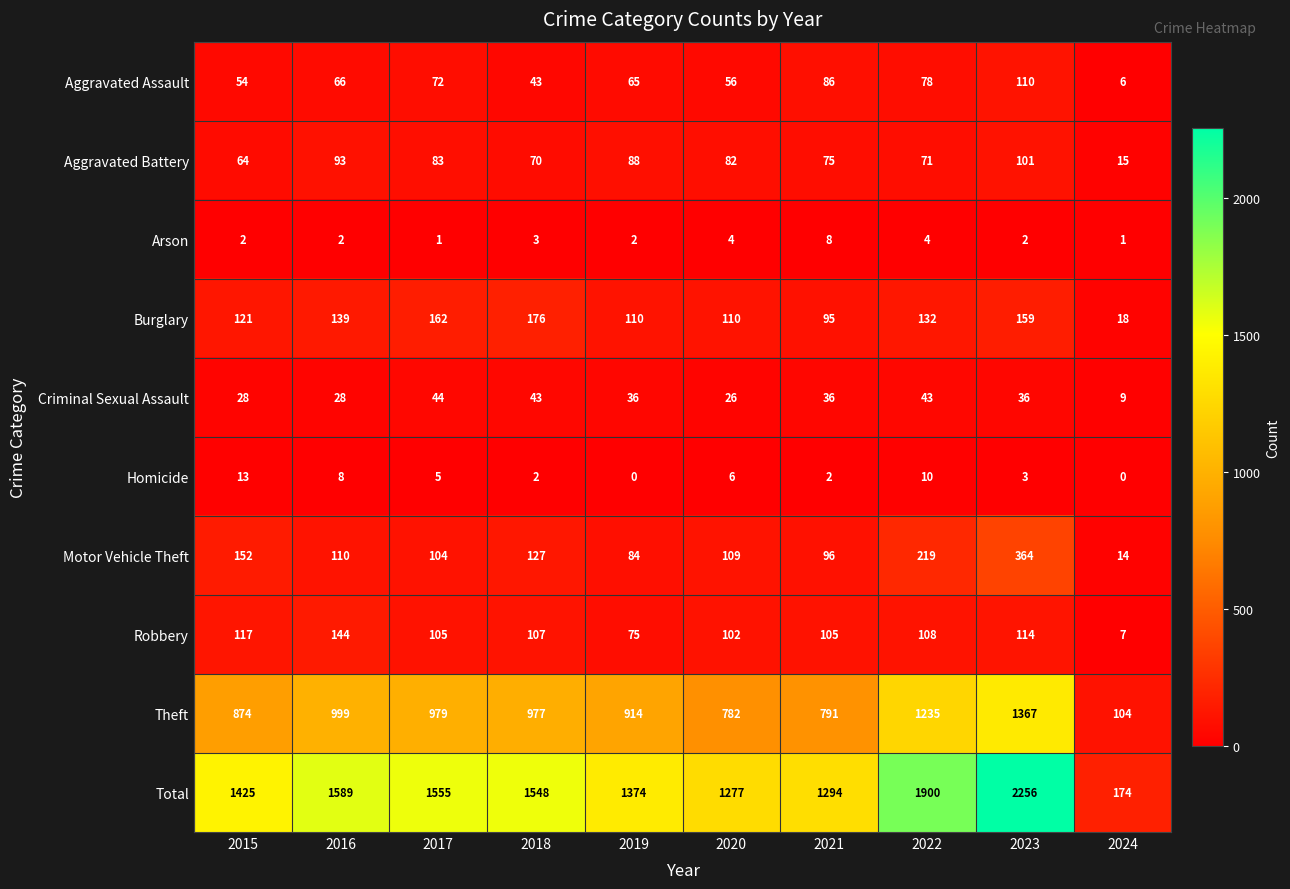

Which series changed the most between 2020 and 2024?

Total